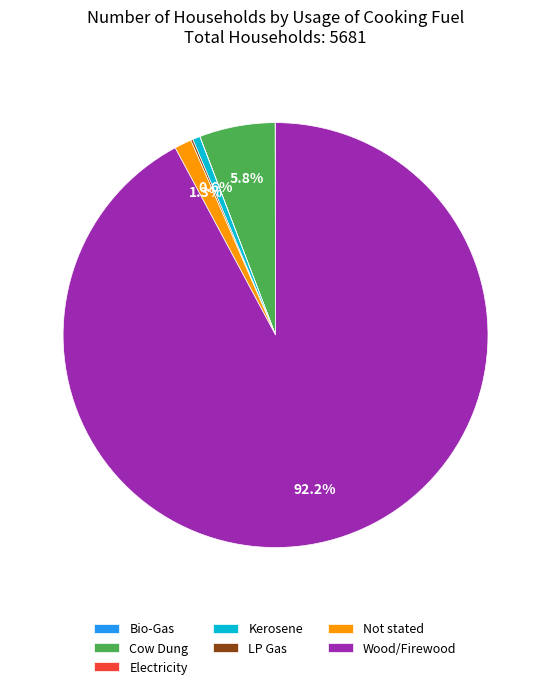

Which slice is the largest?

Wood/Firewood